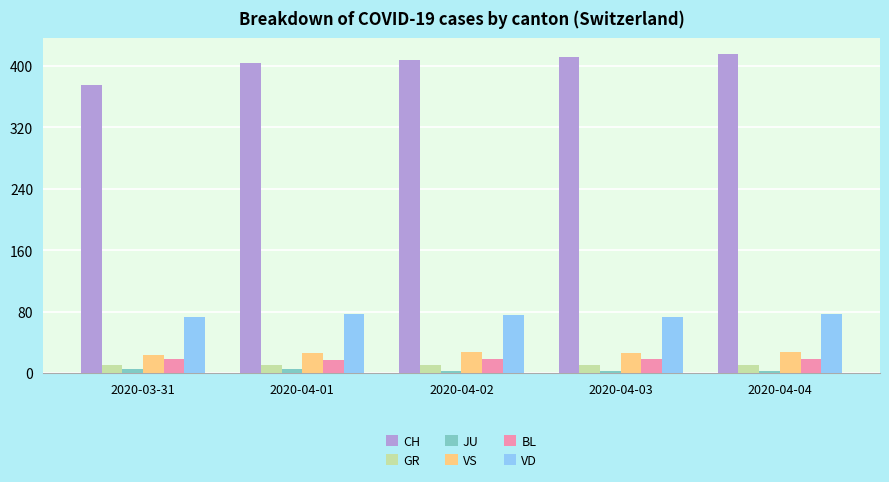

Is the value of JU at 2020-03-31 greater than the value of VS at 2020-04-04?

No